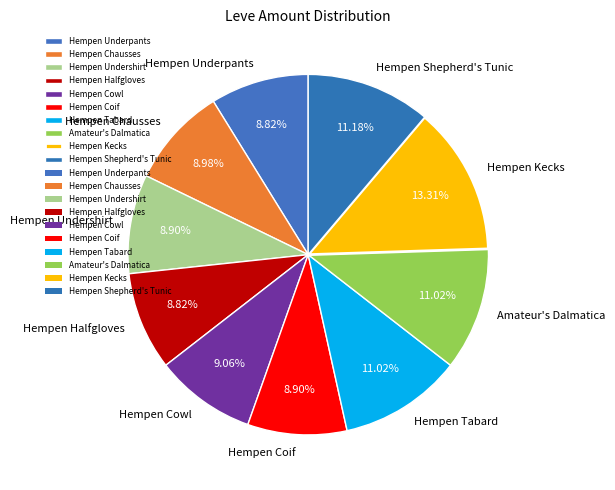

To the nearest percent, what is the difference between the largest and smallest slice percentages?

4%